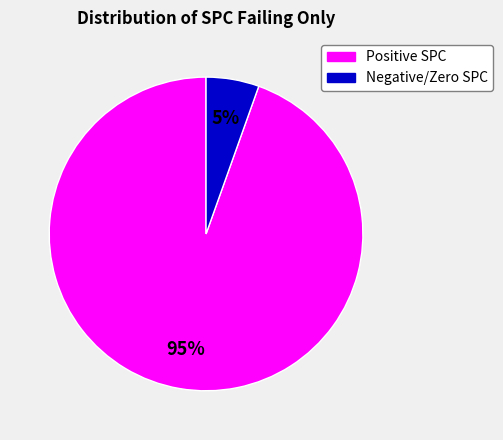

The Negative/Zero SPC slice represents 15% of the pie. True or false?

False